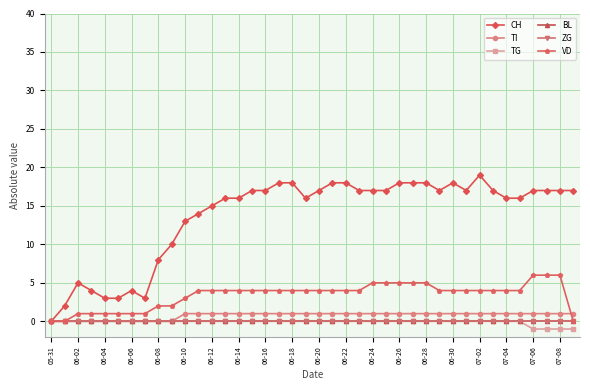

Does the chart have visible grid lines?

Yes